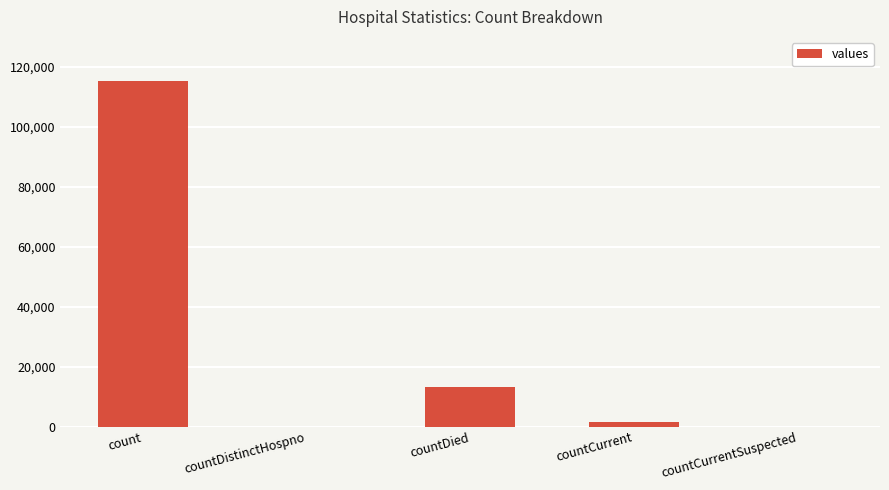

Where is the data nearest to the value 57689?

countDied